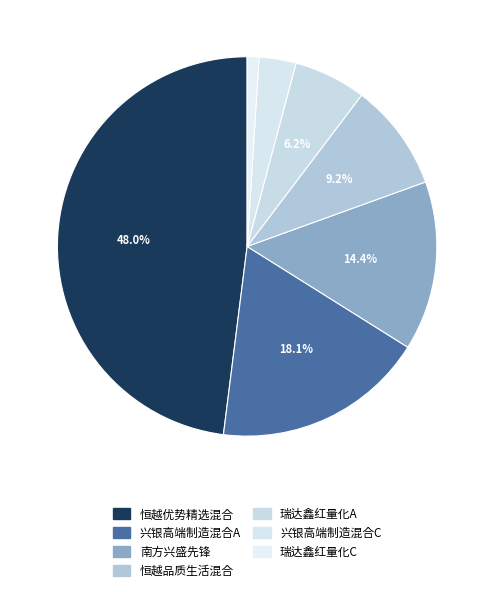

How many slices are in this pie chart?

7